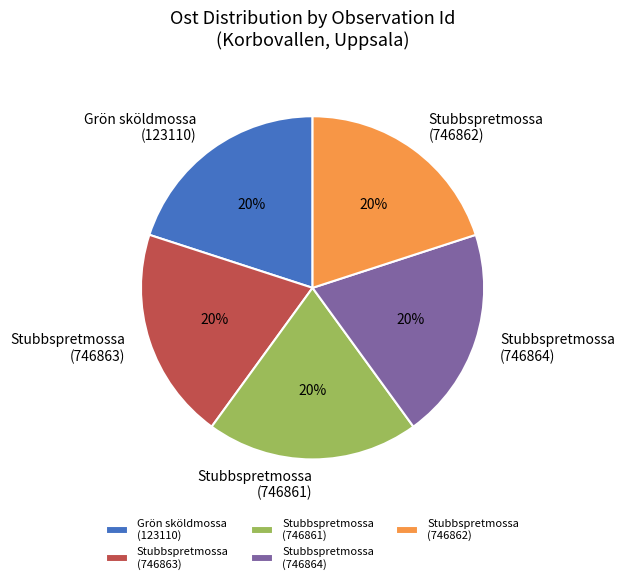

What is the ratio of the value at Stubbspretmossa (746861) to the value at Stubbspretmossa (746862)?

1.0